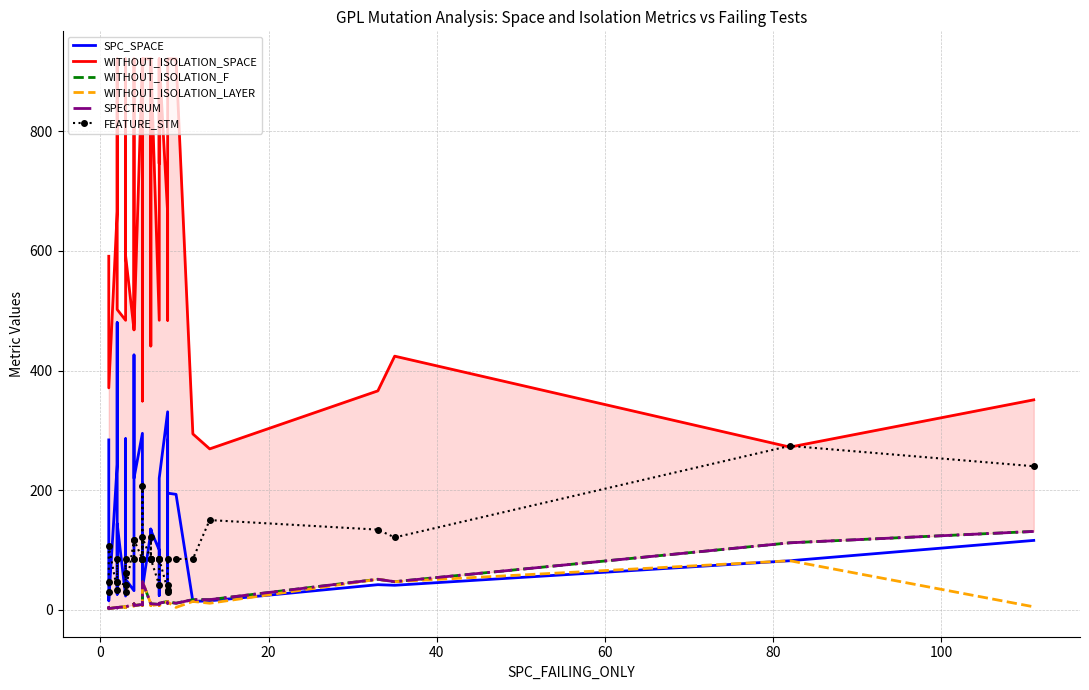

What is the difference between the maximum and second lowest values in the WITHOUT_ISOLATION_F series?

129